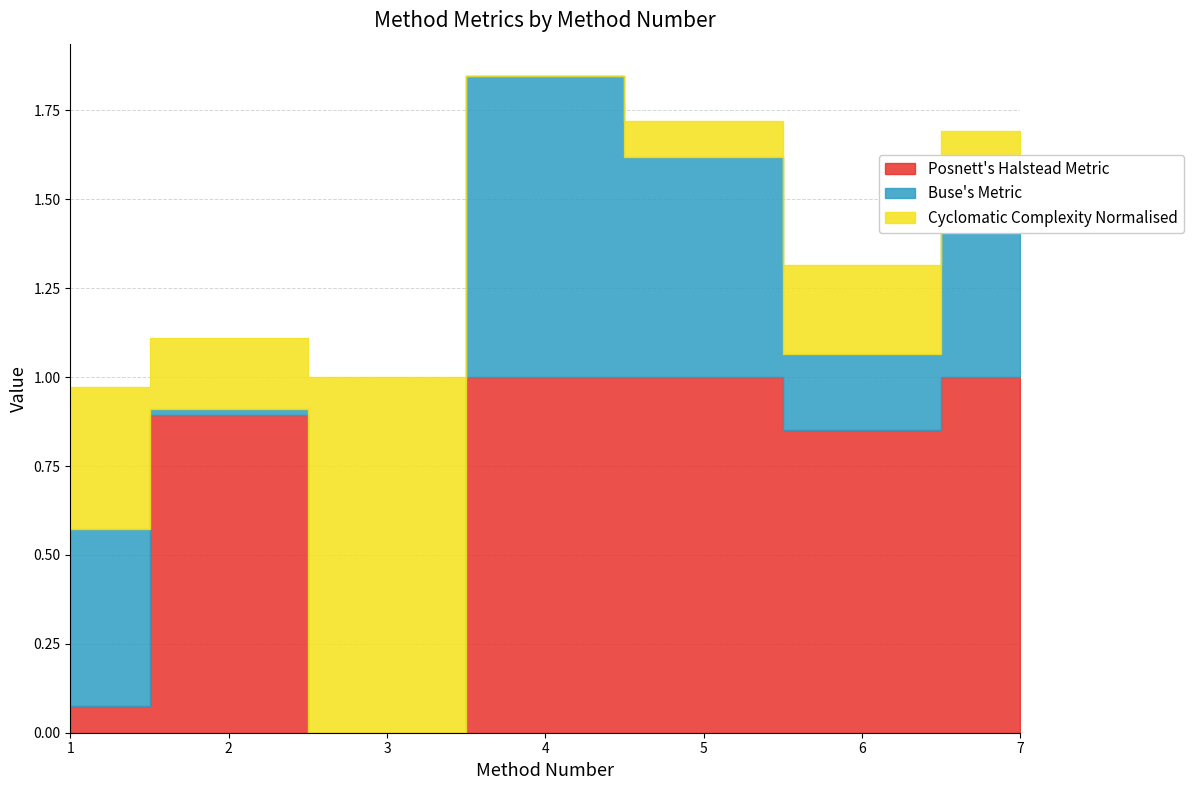

What is the sum of all Cyclomatic Complexity Normalised values?

2.1